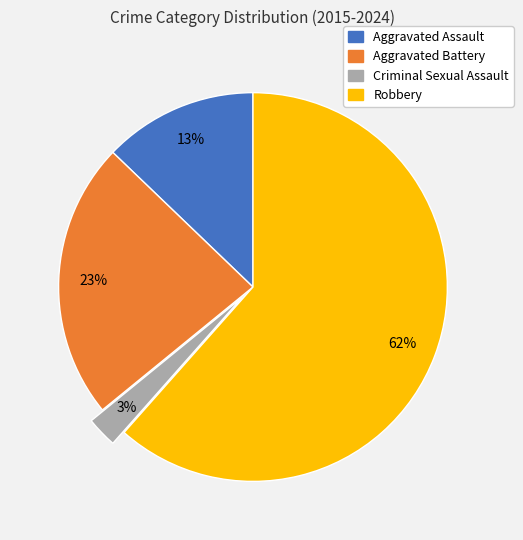

Which category has the smallest portion of the pie?

Criminal Sexual Assault